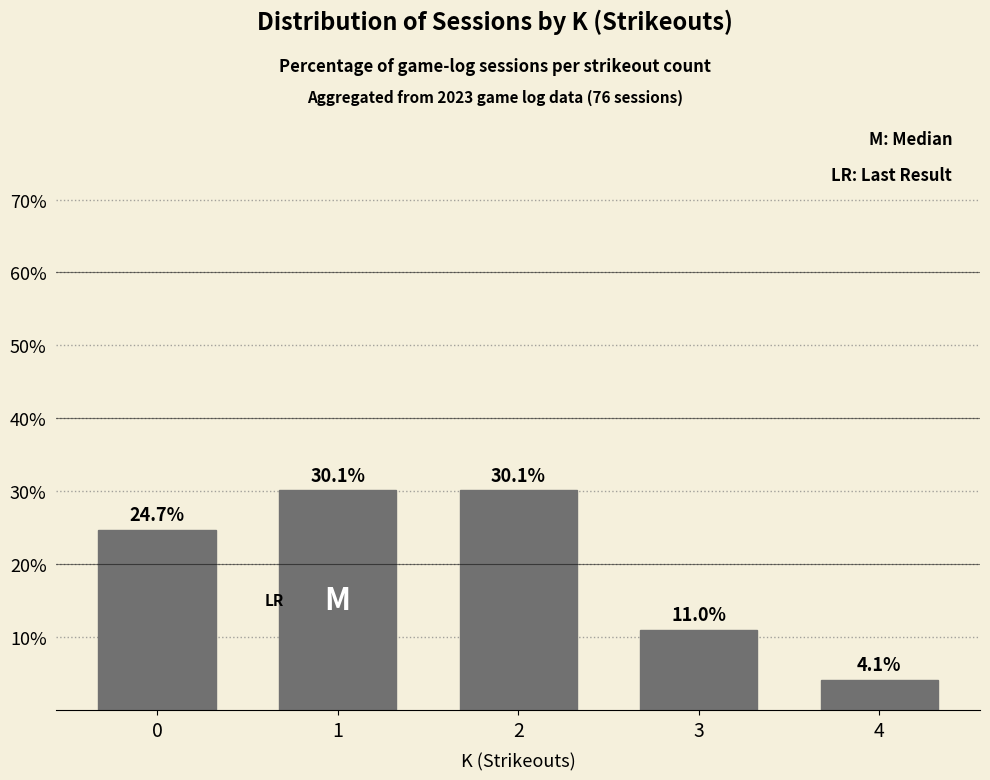

Does the chart contain stacked bars?

No